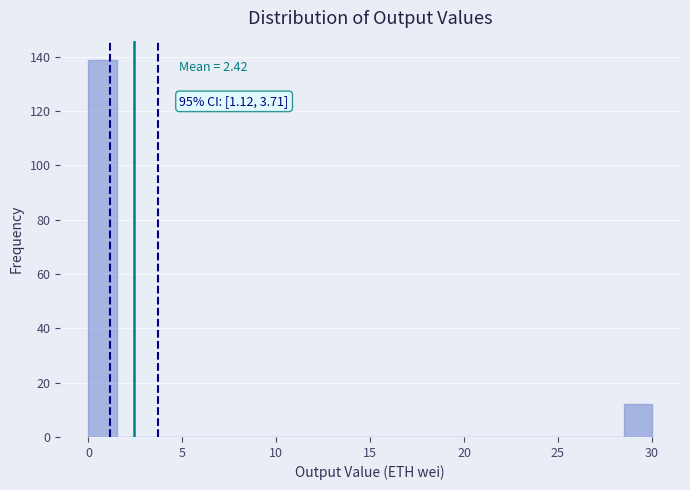

Around what value on the x-axis is the tallest bar? Give the approximate position of its centre, as read against the axis.

1.0